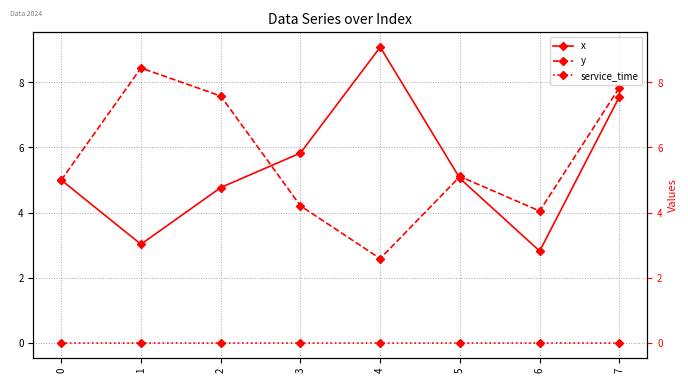

True or false: service_time and y intersect in this chart.

False